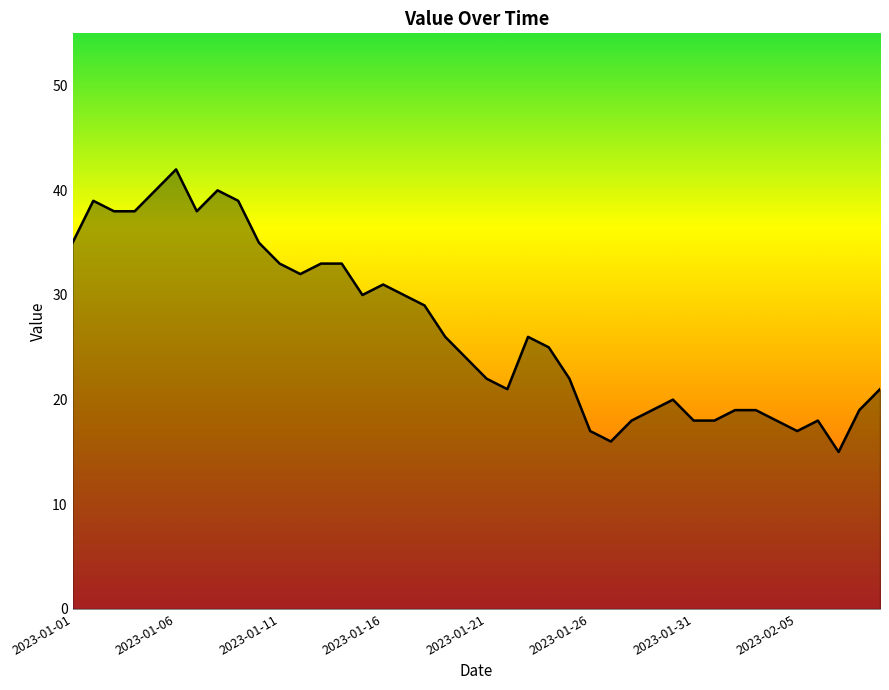

What is the maximum value shown in the chart?

42